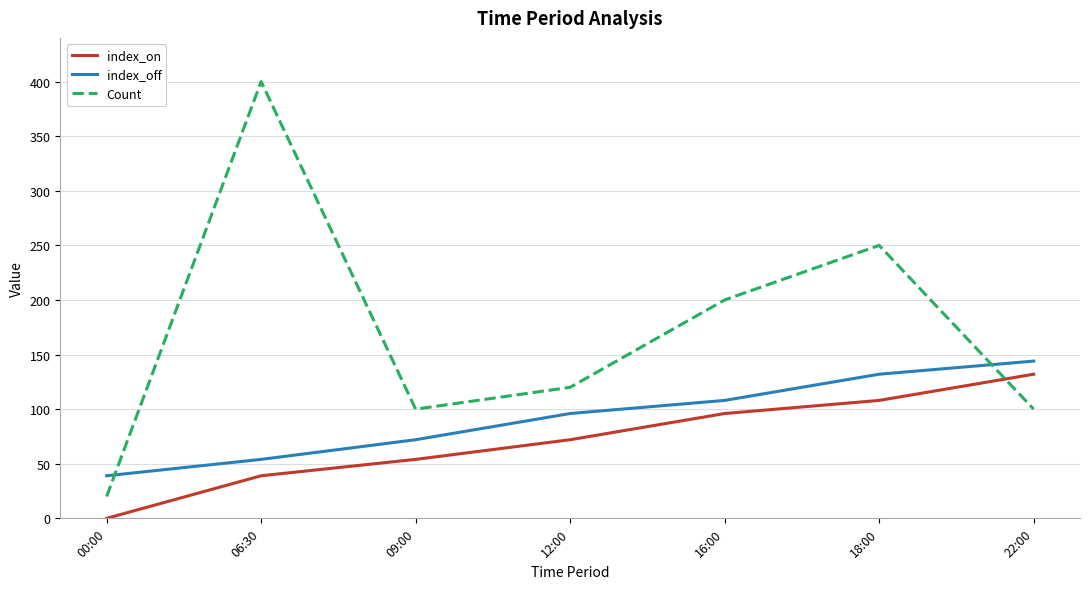

What is the difference between the maximum and minimum values in the index_off series?

105